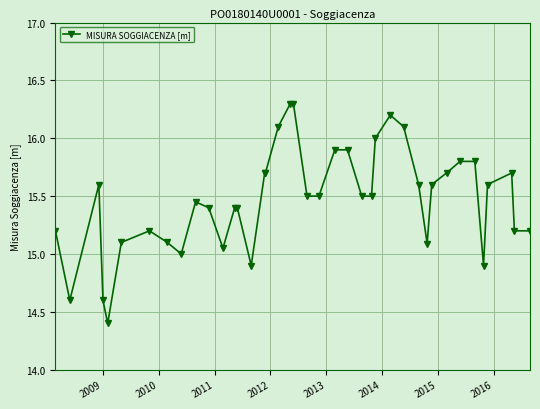

True or false: the data has more than 0 interior local peaks.

True